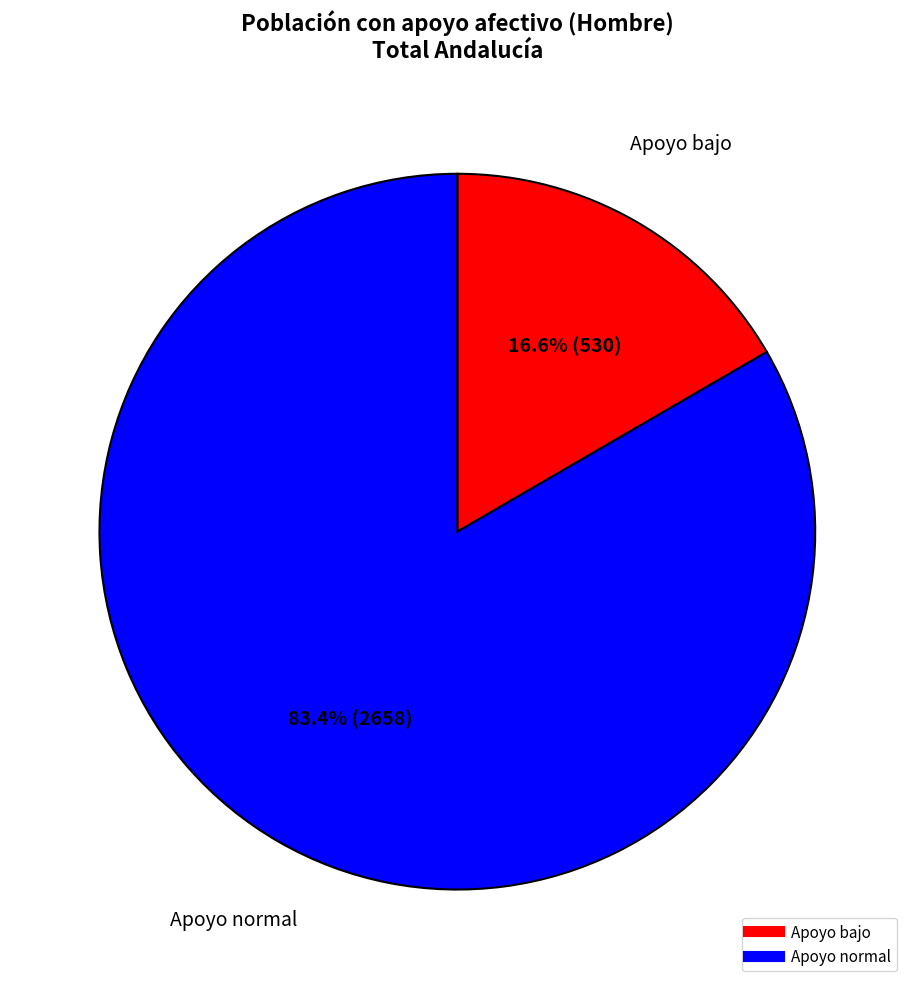

How many slices are in this pie chart?

2